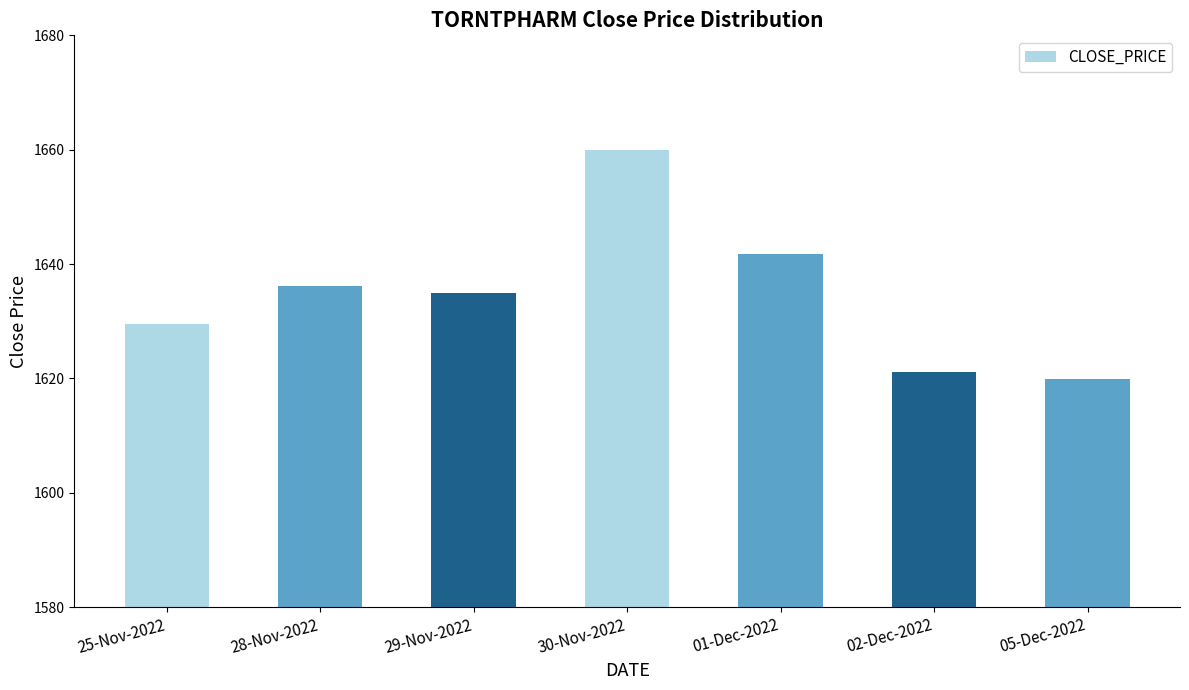

What is the sum of all values?

11443.4